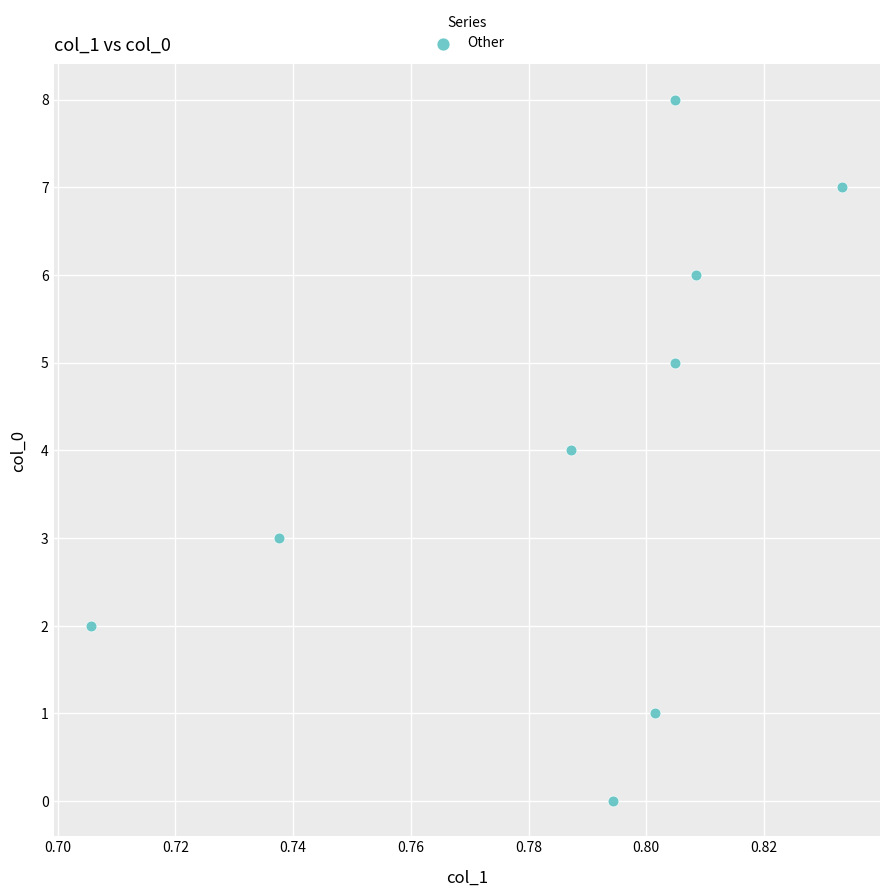

What is the average Y value?

4